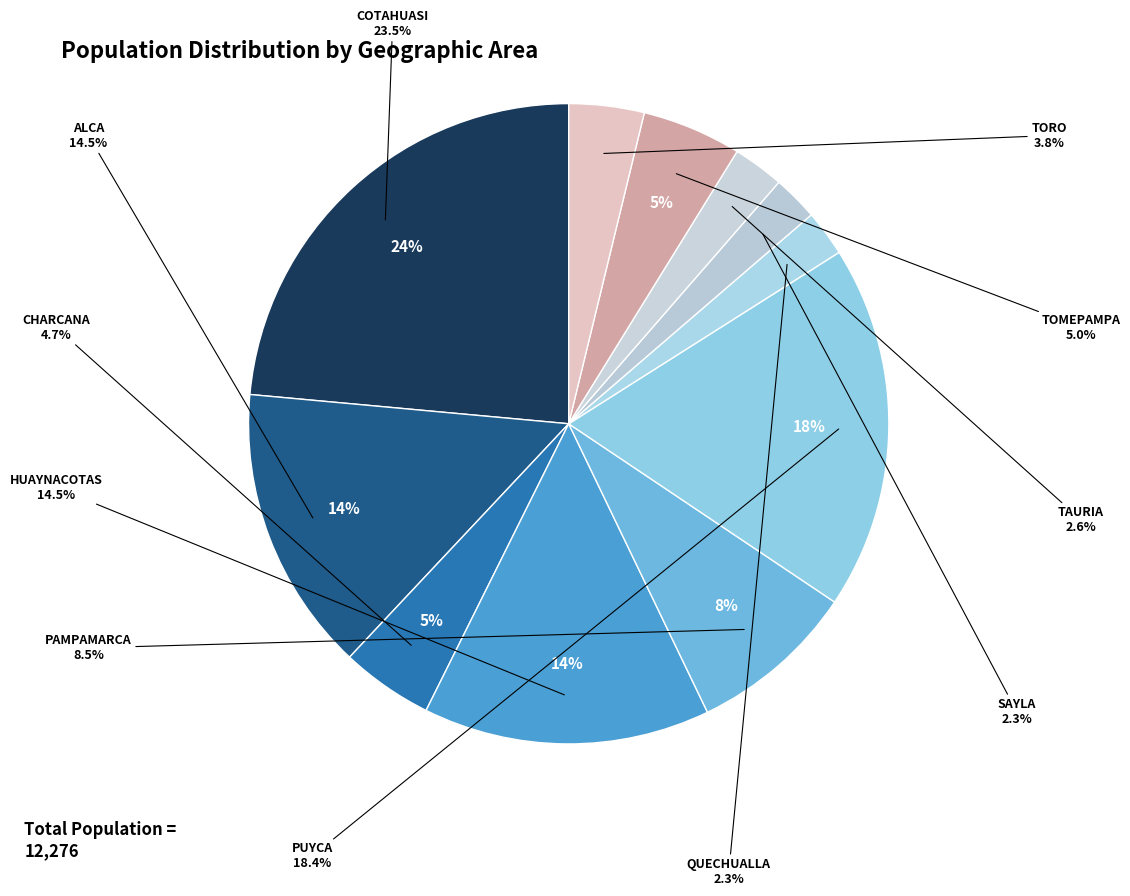

What percentage is the QUECHUALLA slice, to the nearest percent?

2%